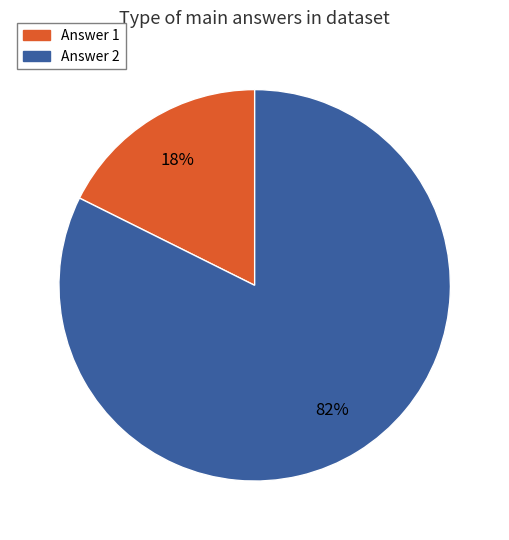

Does any single category account for the majority?

Yes